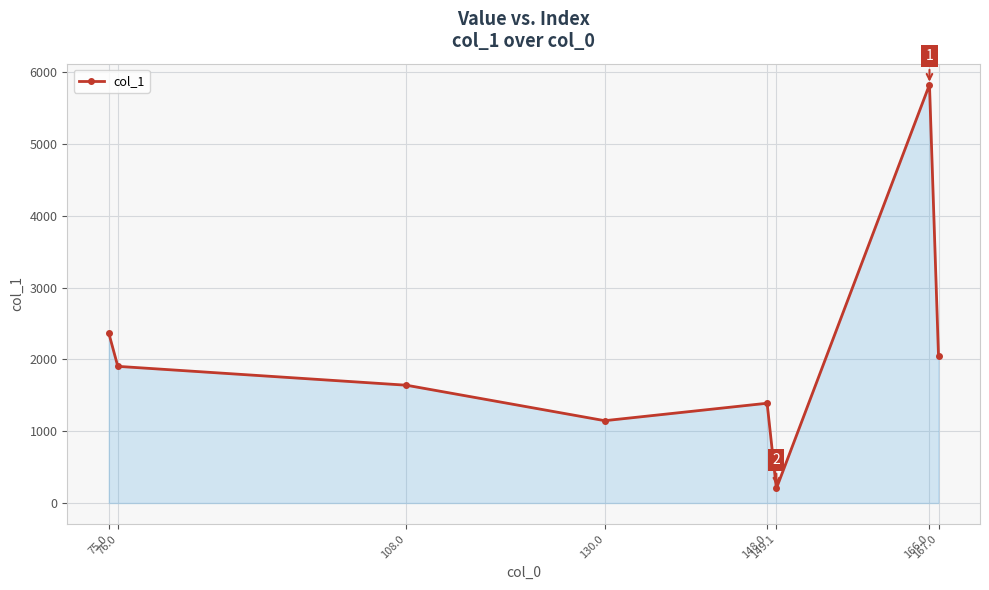

How many lines are shown in the chart?

1